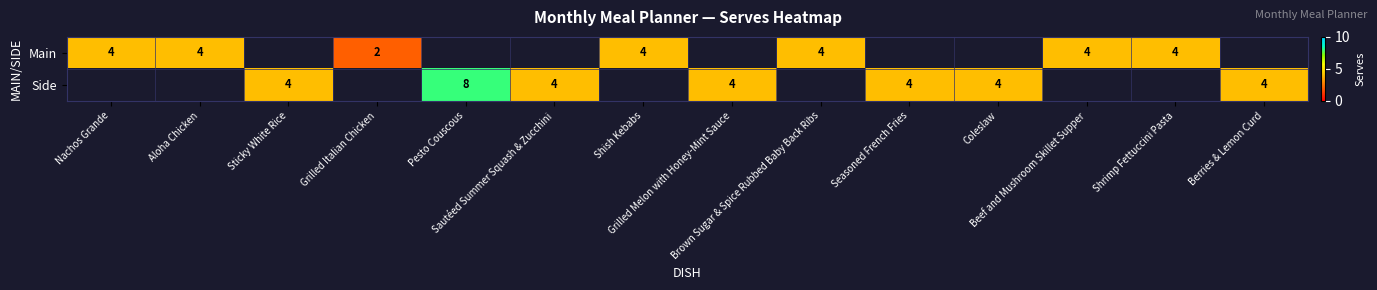

What is the difference between the maximum and minimum values in the Main series?

2.0